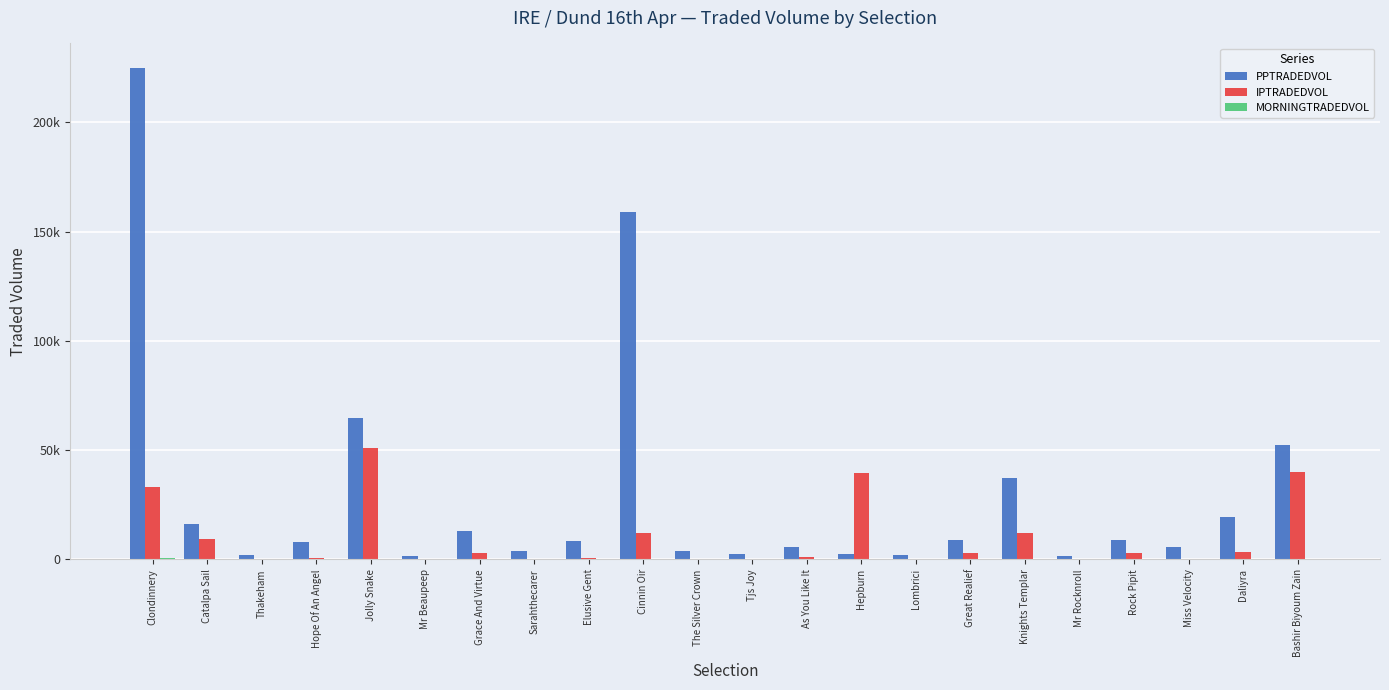

What is the spread (max minus min) of values at Grace And Virtue?

13169.4